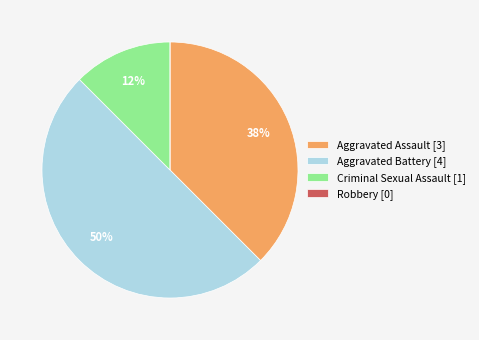

Is it true that Aggravated Assault [3] is 38% of the pie?

True